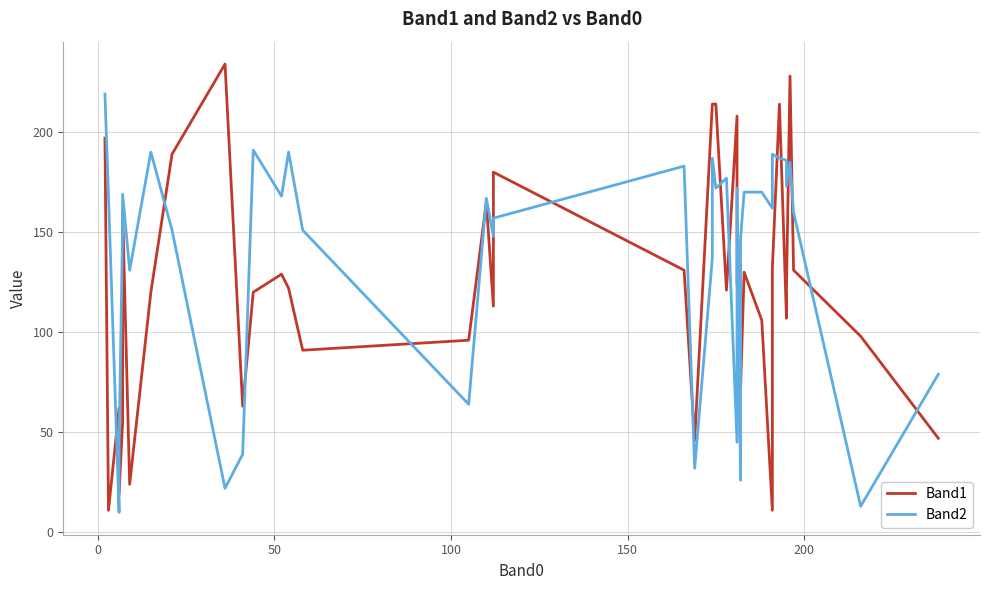

What is the value of the Band2 point at the 17th from the left?

167